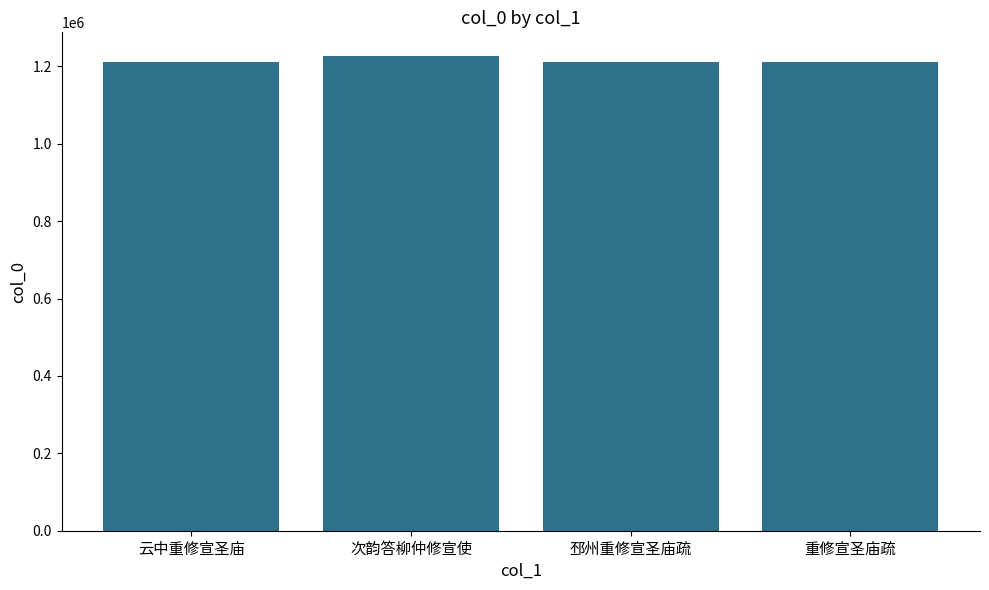

What is the value of the 1st bar from the left?

1210048